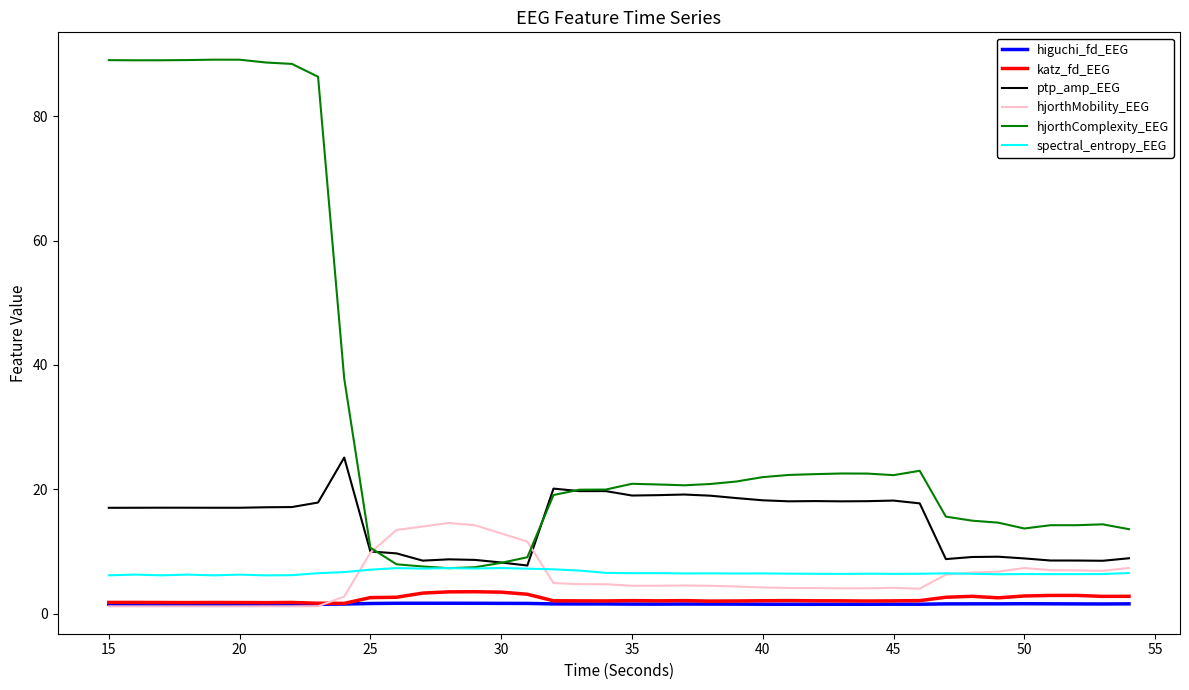

What is the highest value of the higuchi_fd_EEG series?

1.7